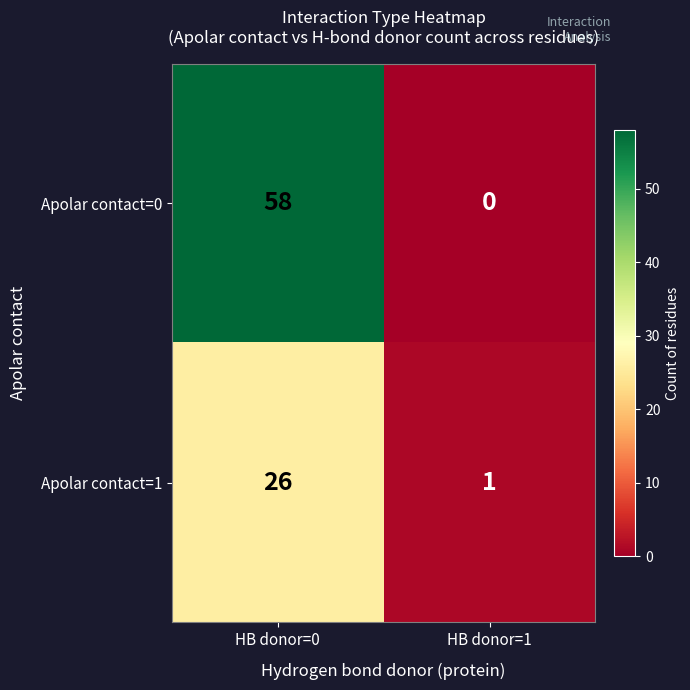

What is the difference between the highest and lowest values at HB donor=1?

1